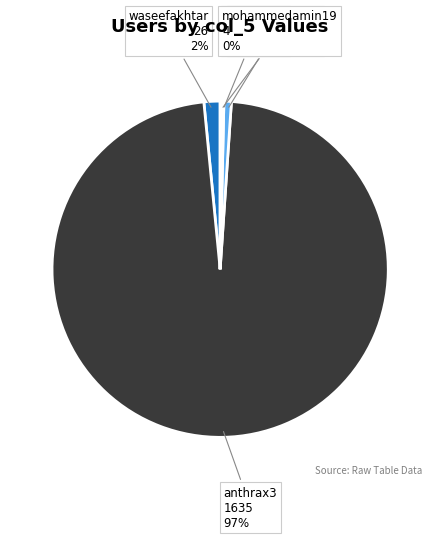

Which category accounts for the majority?

anthrax3